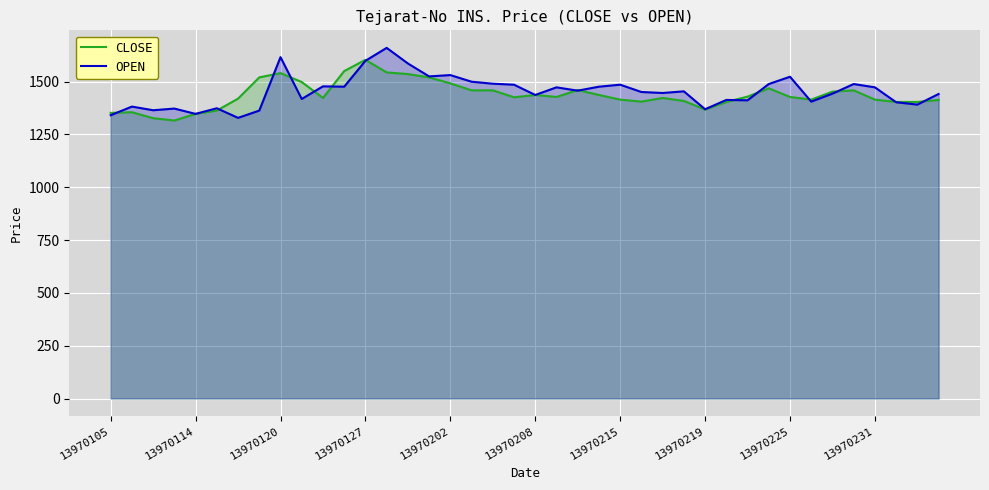

What is the smallest value displayed?

1315.6